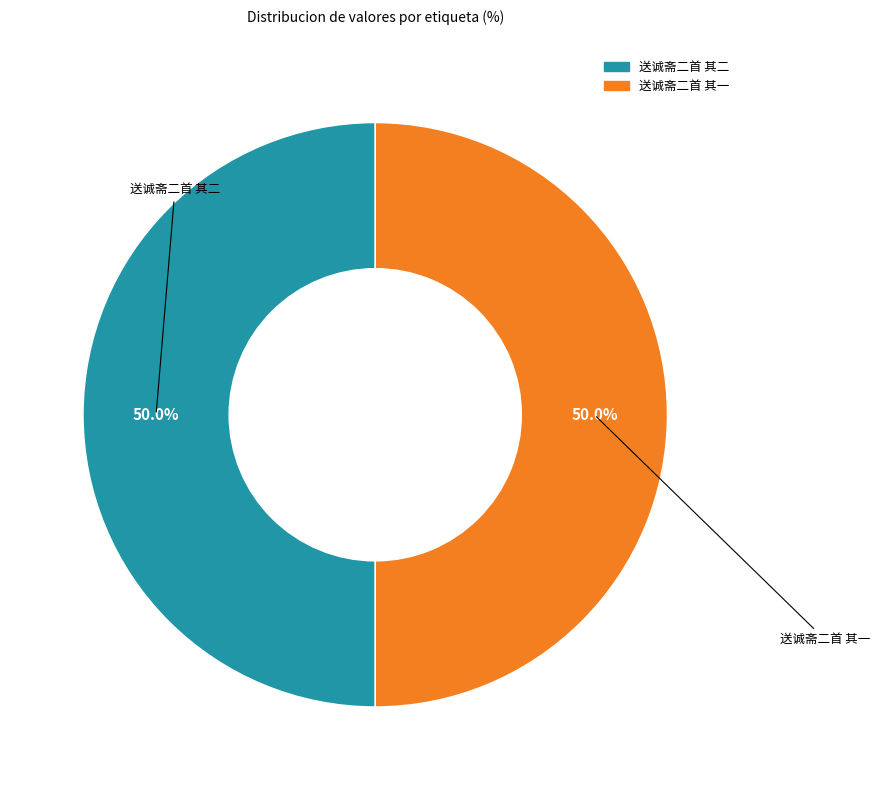

How much of the chart is everything except 送诚斋二首 其一?

50.0%